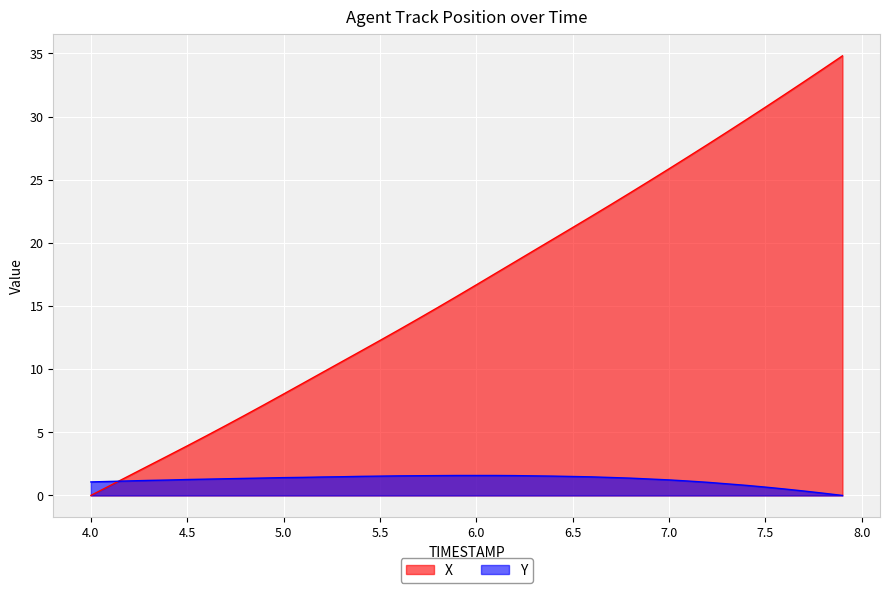

Which label corresponds to the largest value in the chart?

7.9